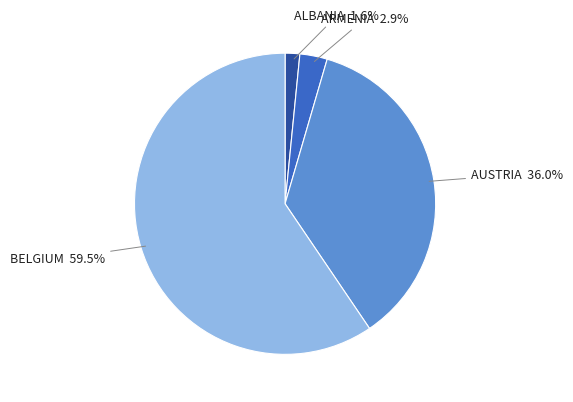

Is there a majority slice in this chart?

Yes